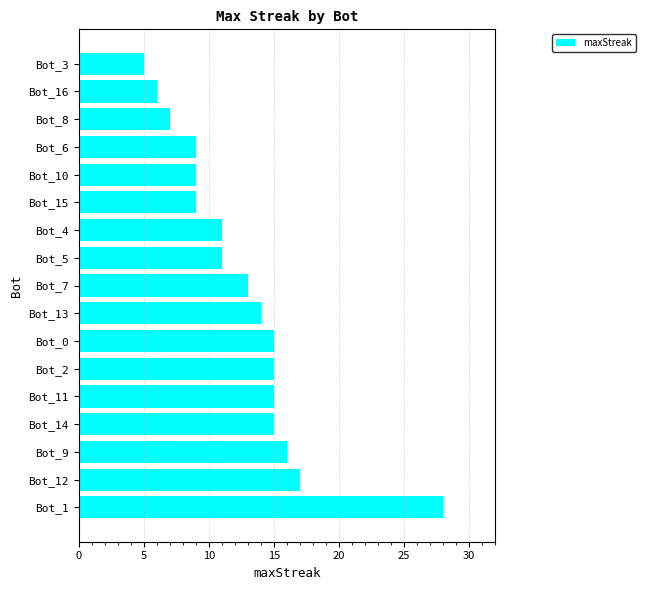

What is the difference between the second highest and minimum values?

12